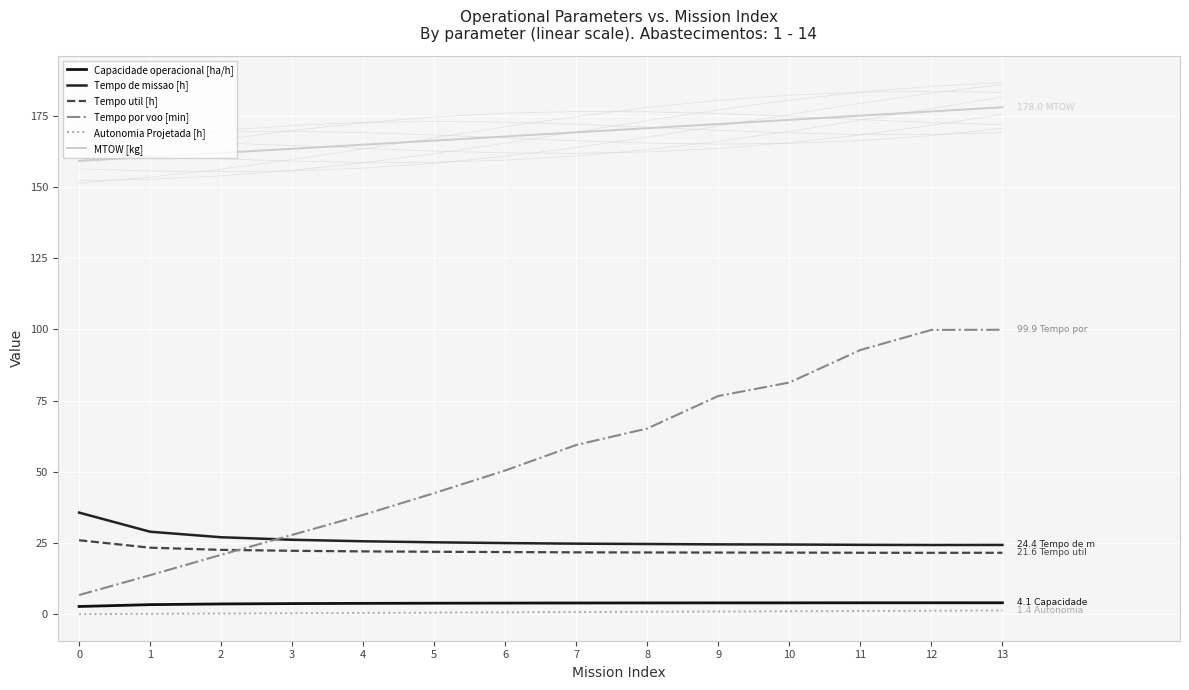

At how many categories does at least one series exceed 172?

5